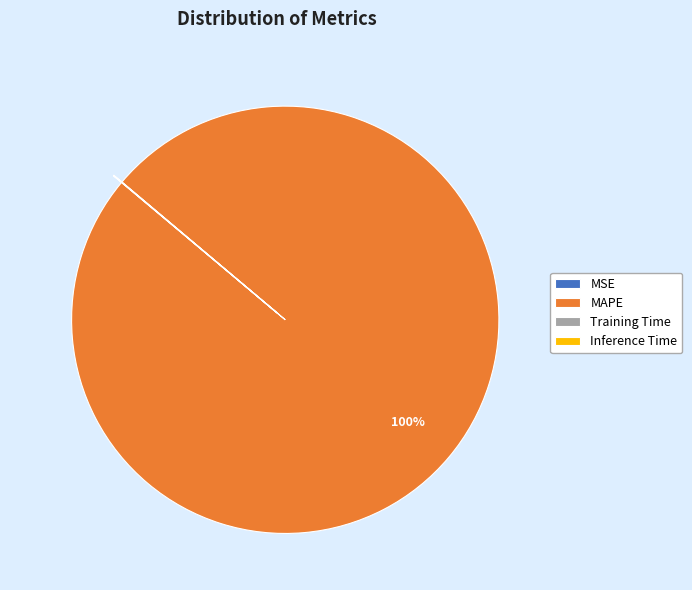

To the nearest percent, what is the average slice percentage?

25%